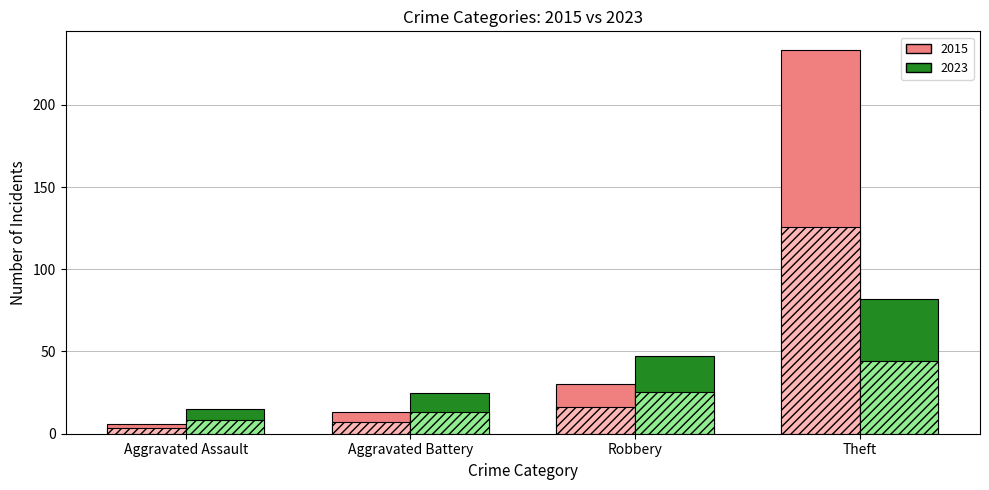

What is the total value across all series at Theft?

485.1